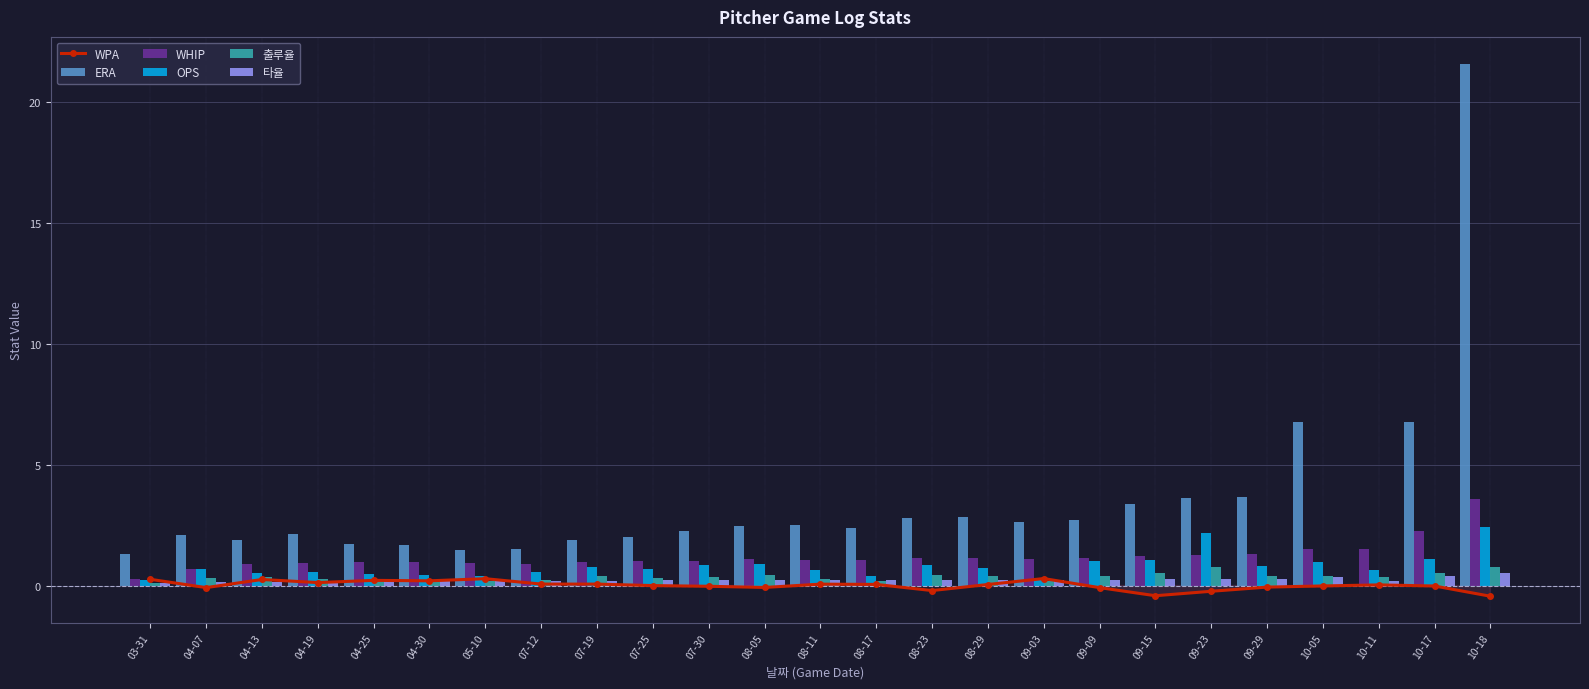

What position from the left is 09-03?

17